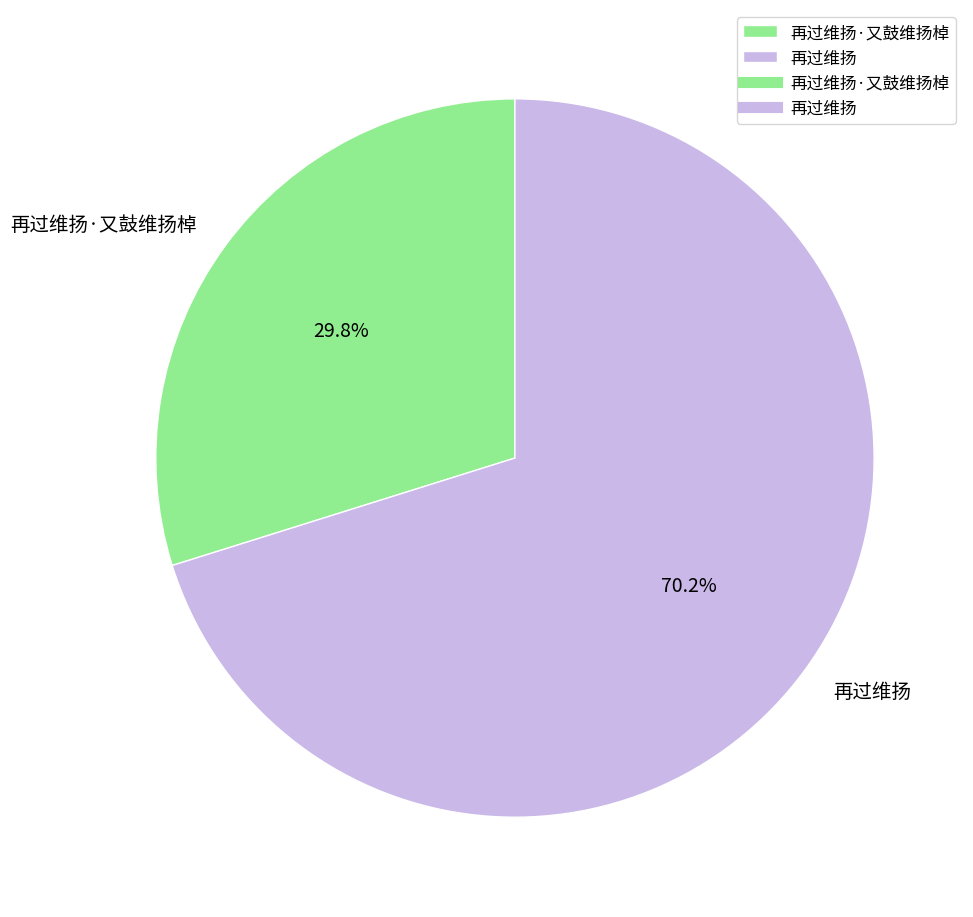

Rank the categories by value from lowest to highest.

再过维扬·又鼓维扬棹, 再过维扬